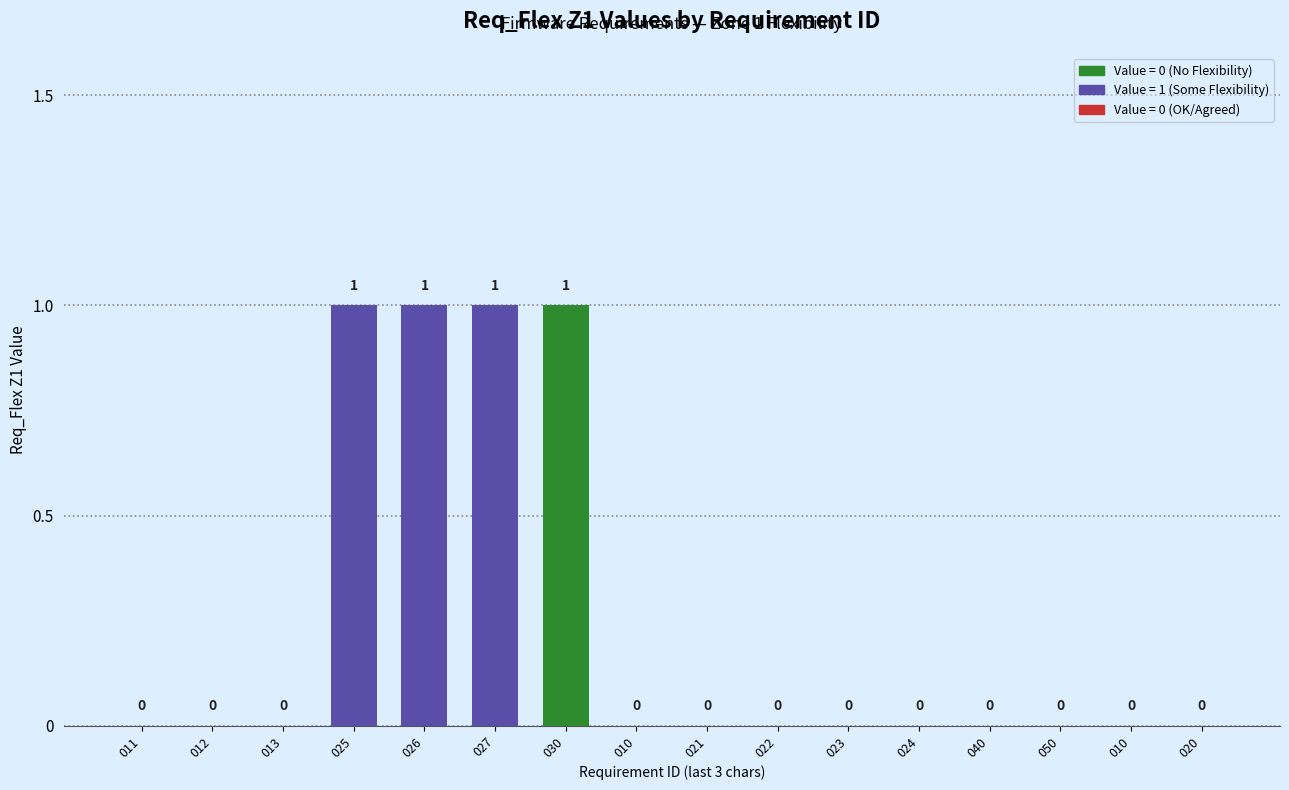

How many categories are shown in the chart?

16